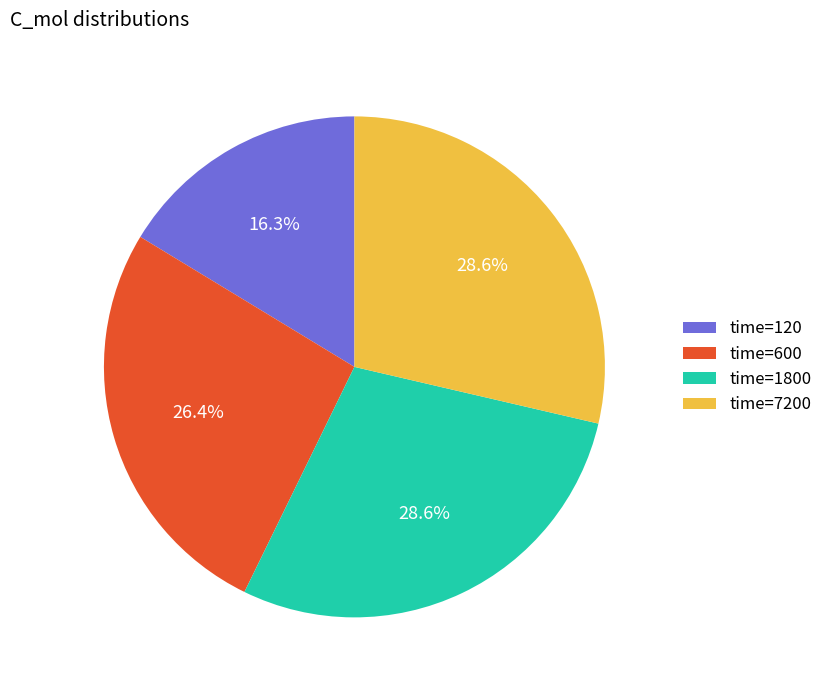

Is there any slice that represents more than half of the pie?

No